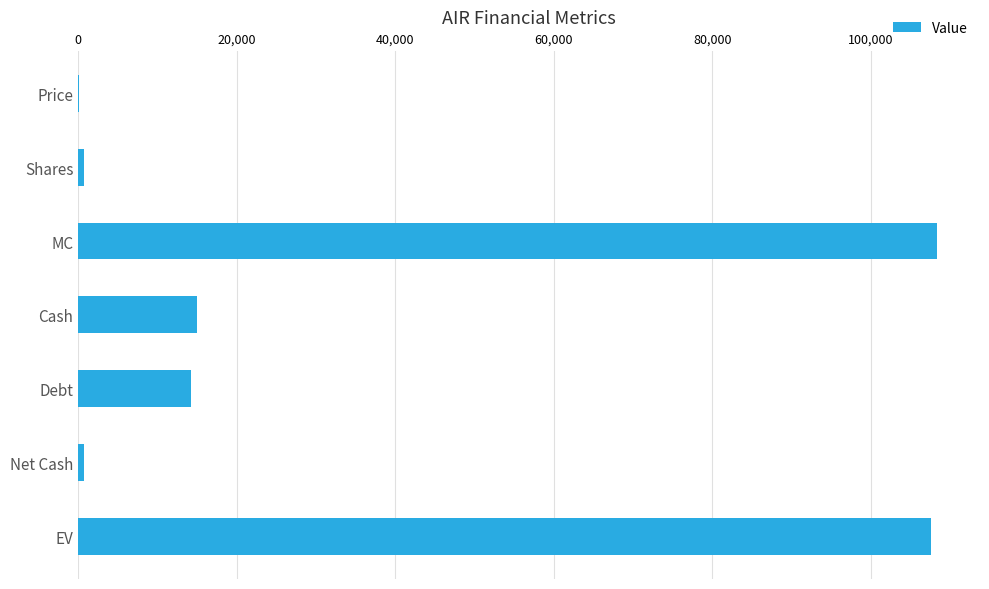

What value does the data have at MC?

108356.4